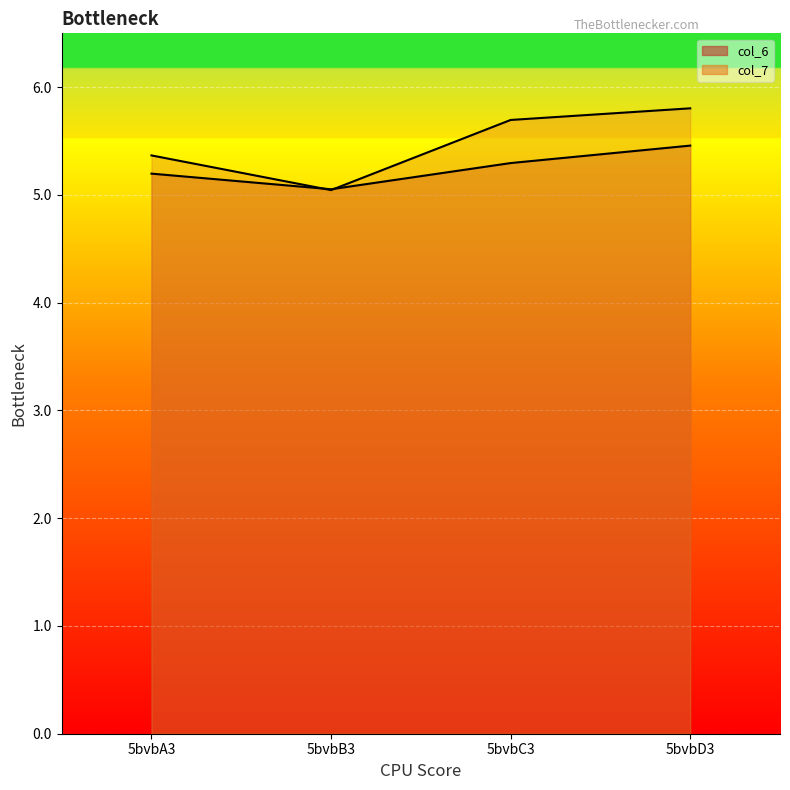

What is the difference between the maximum and second lowest values in the col_6 series?

0.3